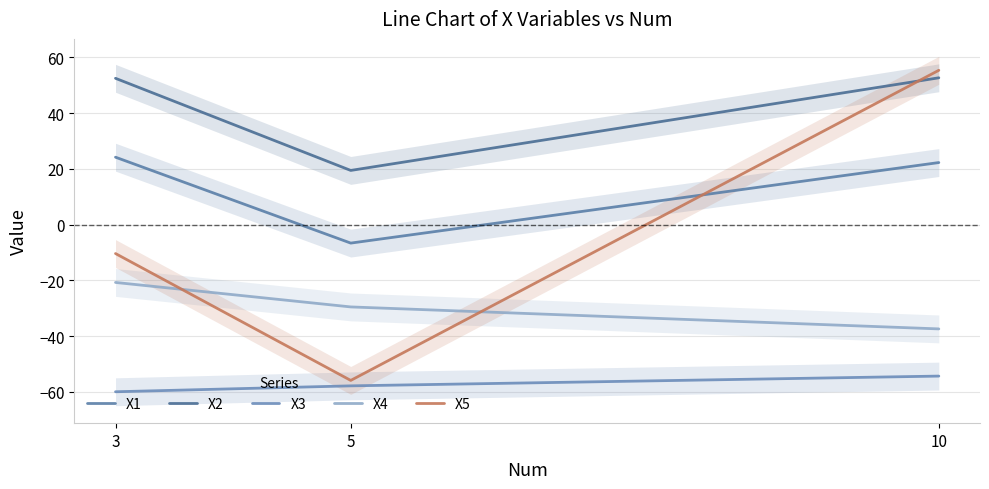

Which has a higher value, 3 or 5?

3